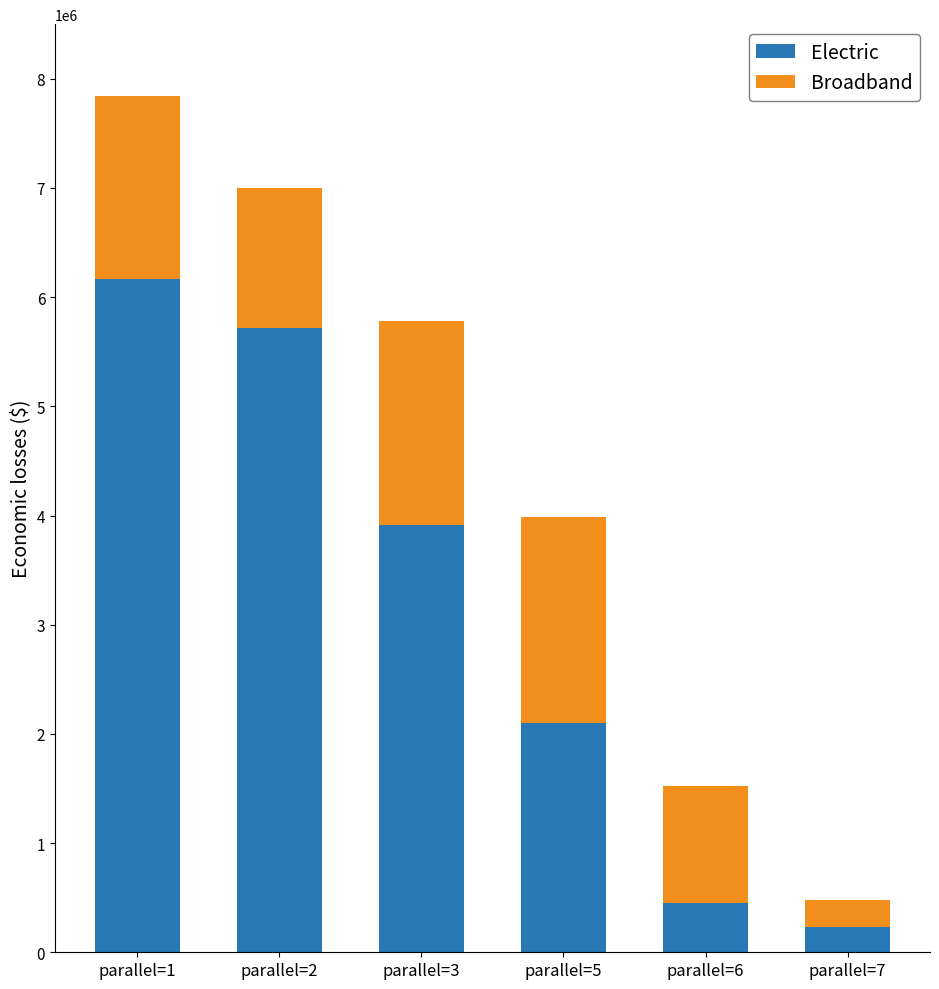

What is the sum of the Electric values at parallel=6 and parallel=2?

6170000.0